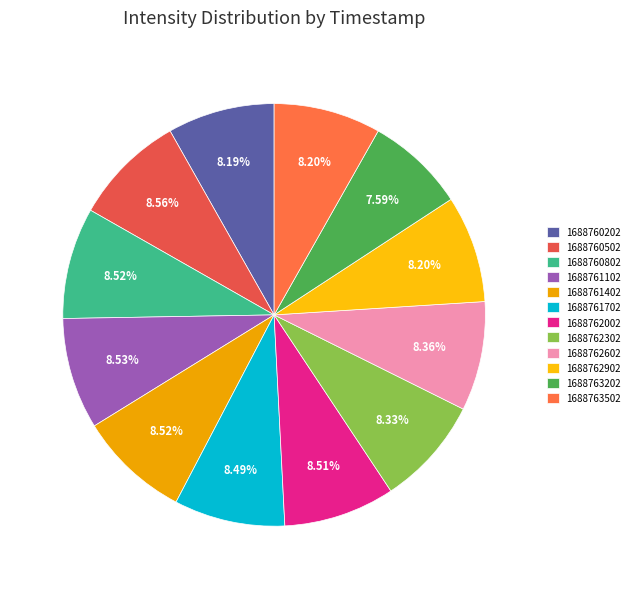

Is 1688760202 the majority of the pie?

No